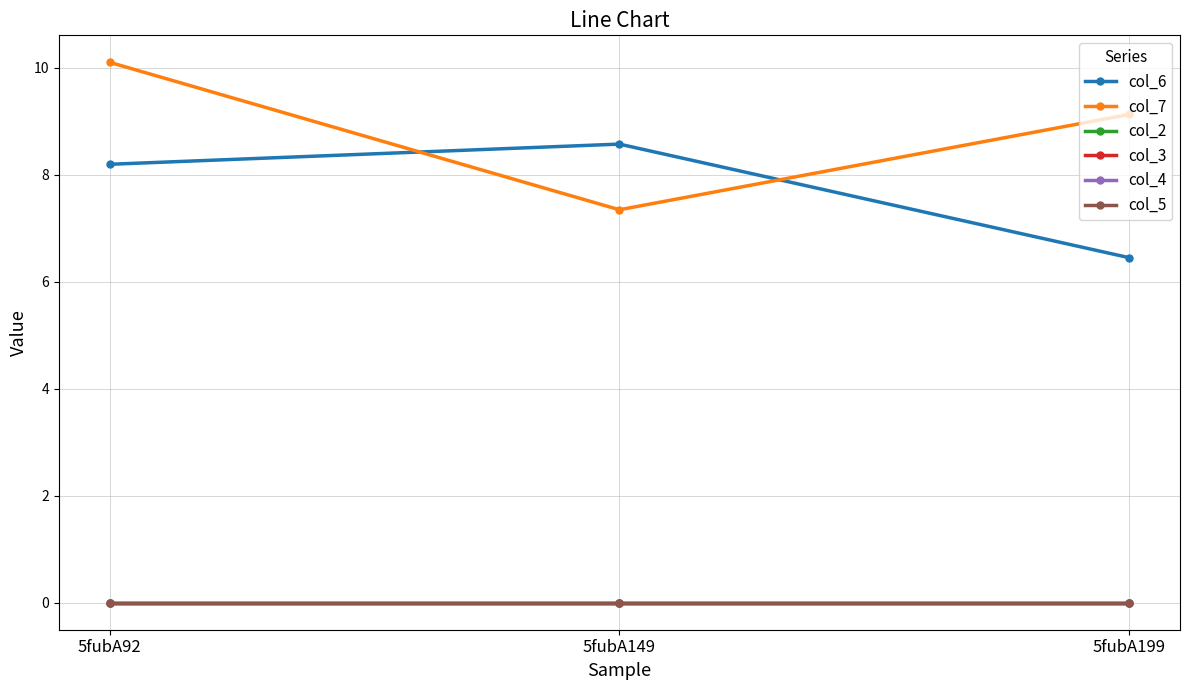

At which label does col_3 reach its minimum?

5fubA92